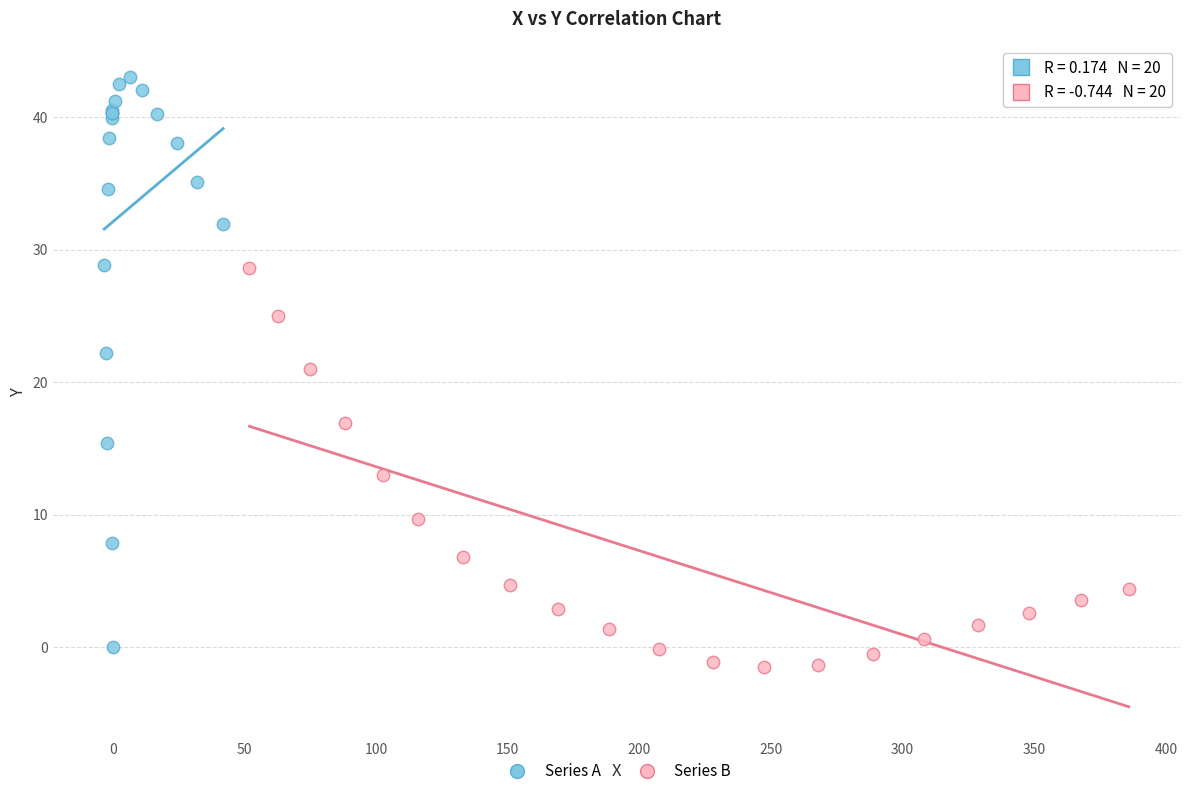

What are all the series names shown in the legend?

Series A, Series B